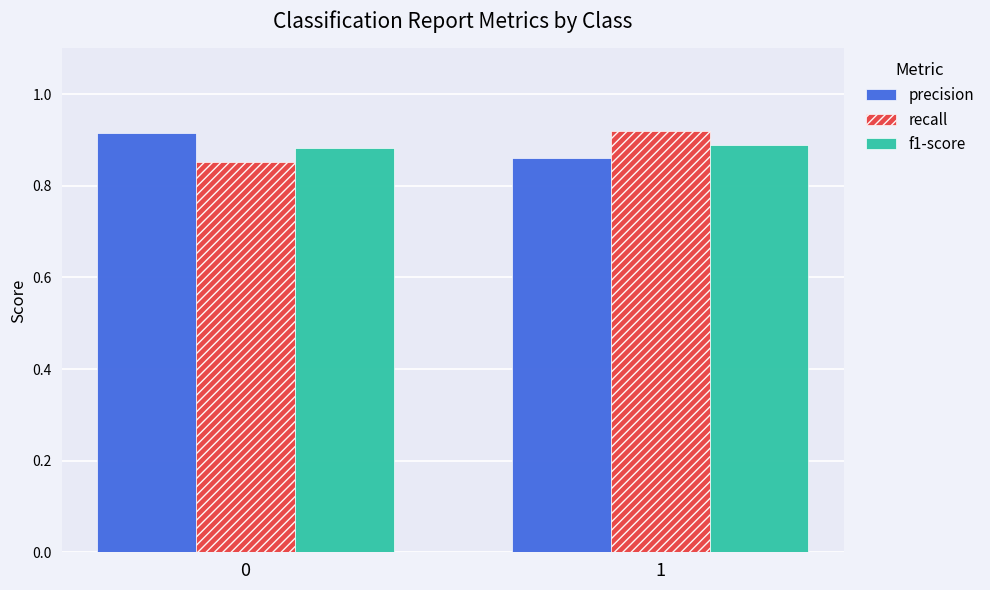

What is the sum of all precision values?

1.8